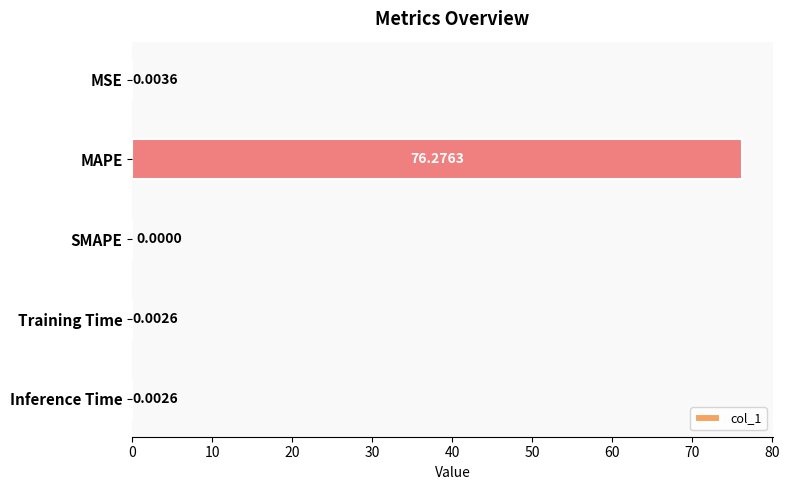

Does the chart contain stacked bars?

No